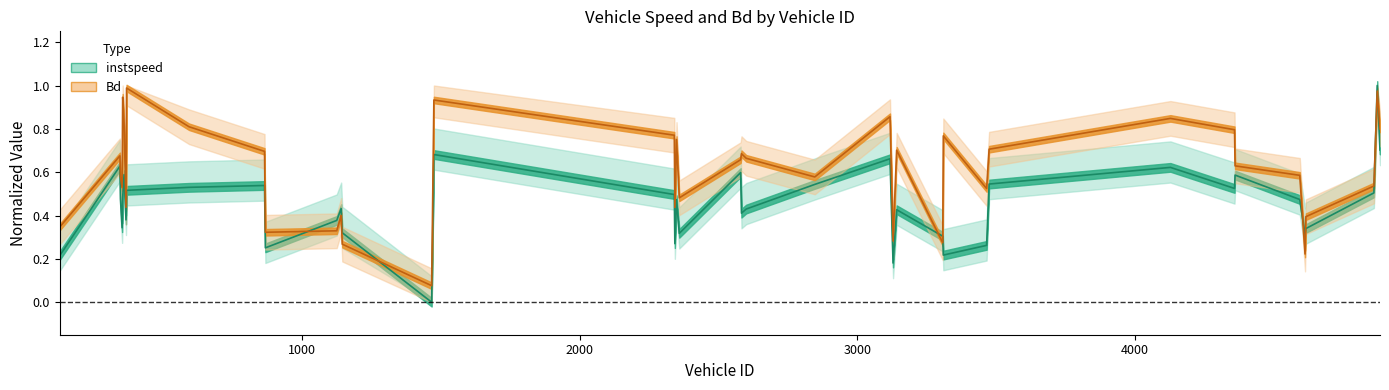

The instspeed series shows 0.5 at 3475.0. True or false?

True